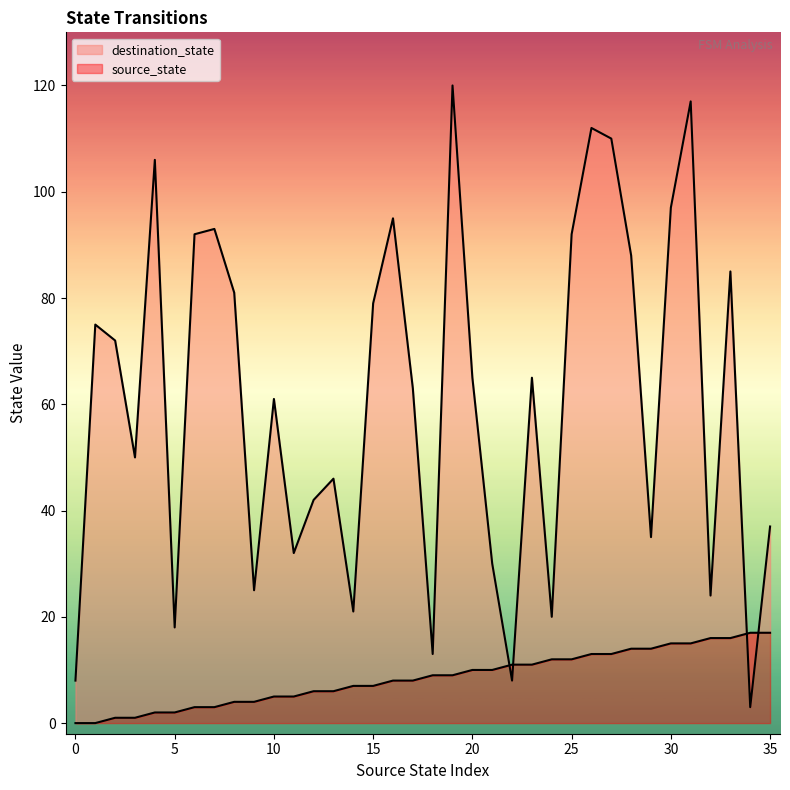

True or false: destination_state and source_state cross at least once.

True